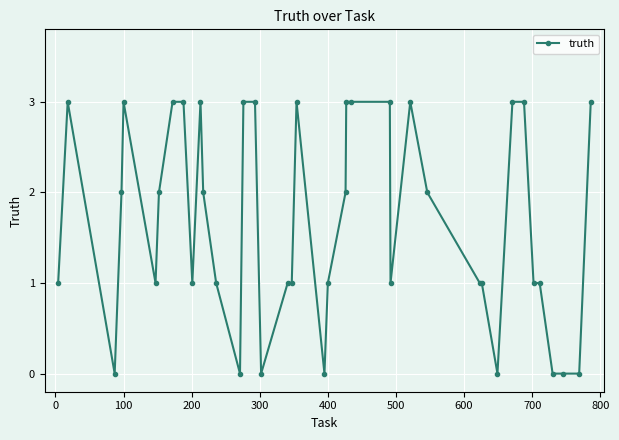

What is the value of the 16th point from the left?

3